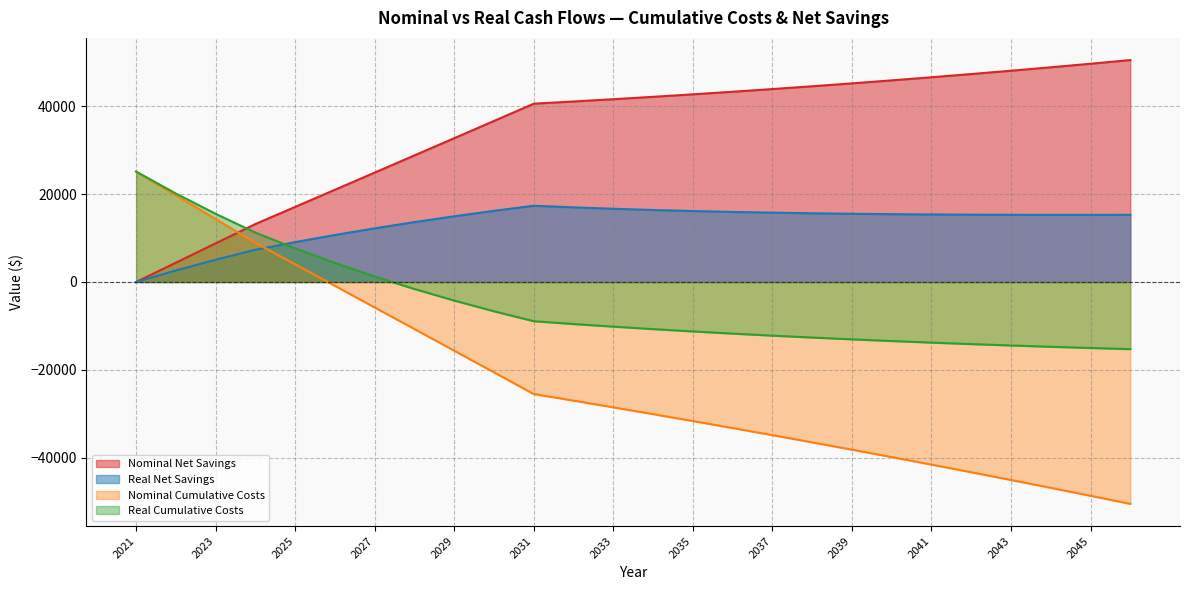

Reading right to left, what are all the values shown in this chart?

Nominal Net Savings: 50470.2	49637.5	48830.7	48049.3	47293.1	46561.8	45855.0	45172.5	44514.1	43879.3	43267.9	42679.6	42114.2	41571.3	41050.7	40552.1	36629.2	32710.4	28795.4	24883.8	20978.4	17079.4	13186.3	8788.7	4393.4	0.0
Real Net Savings: 15280.4	15267.5	15267.2	15281.0	15310.6	15357.8	15424.6	15513.3	15626.2	15765.8	15935.0	16136.9	16374.8	16652.1	16972.9	17341.4	16183.5	14946.0	13622.4	12205.5	10689.7	9067.1	7328.9	5061.8	2623.7	0.0
Nominal Cumulative Costs: -50470.2	-48633.3	-46822.1	-45036.4	-43275.9	-41540.3	-39829.3	-38142.5	-36479.8	-34840.7	-33225.0	-31632.5	-30062.8	-28515.6	-26990.7	-25487.8	-20560.6	-15637.5	-10718.3	-5802.4	-892.7	4010.6	8908.0	14309.9	19709.5	25107.2
Real Cumulative Costs: -15280.4	-15019.5	-14741.4	-14444.9	-14128.9	-13792.1	-13433.0	-13050.4	-12642.5	-12207.8	-11744.5	-11250.8	-10724.6	-10163.8	-9566.3	-8929.5	-6672.5	-4234.2	-1600.0	1246.1	4319.5	7638.2	11222.0	15495.9	20114.9	25107.2